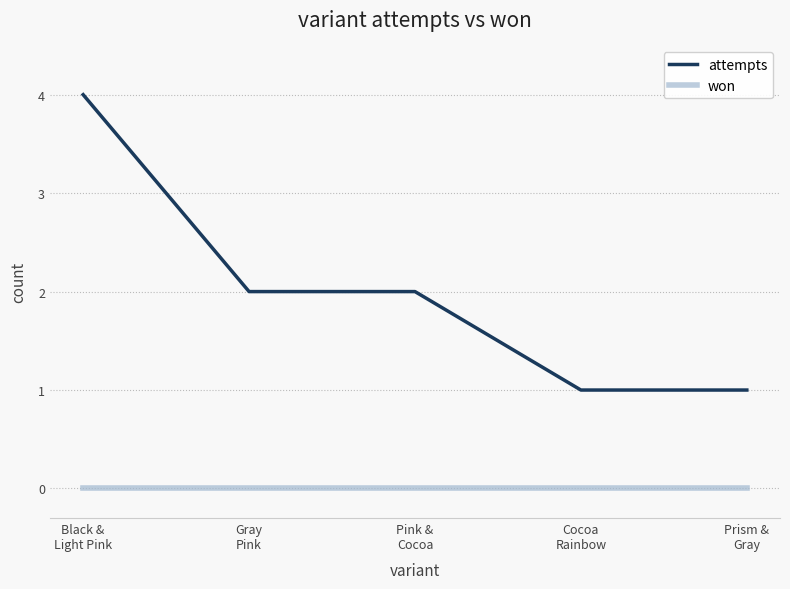

The value of attempts at Black &
Light Pink is 4. True or false?

True